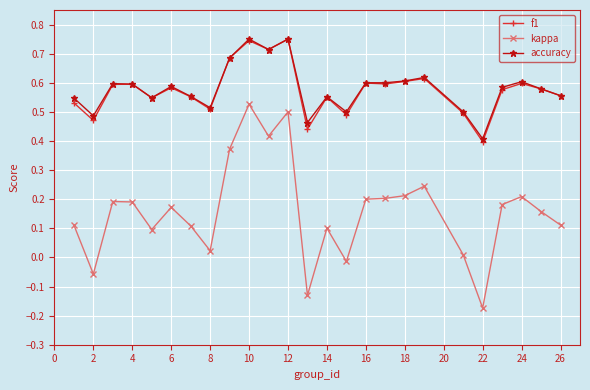

Which series has the widest spread of values?

kappa